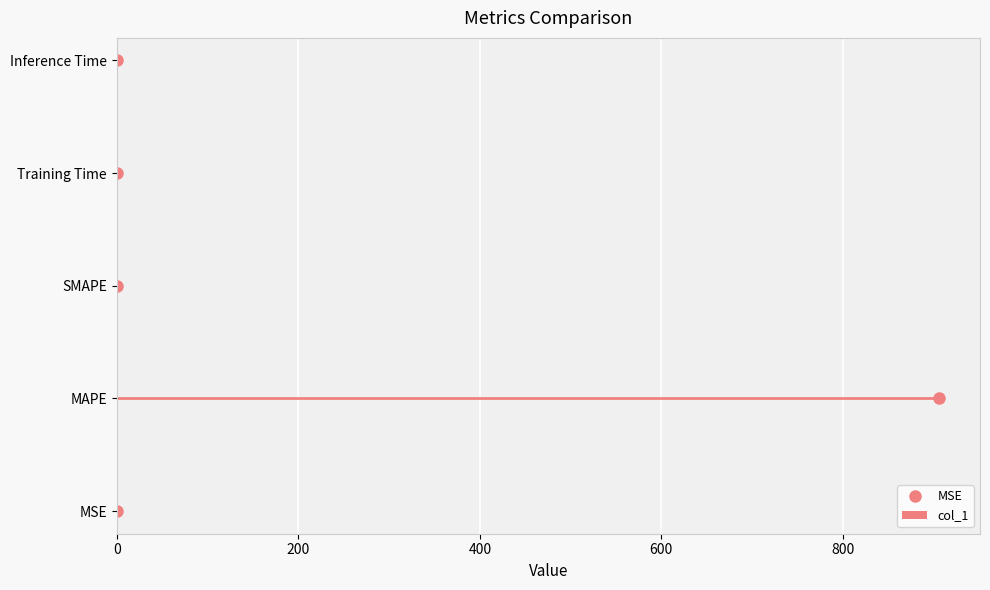

How many categories are shown in the chart?

5